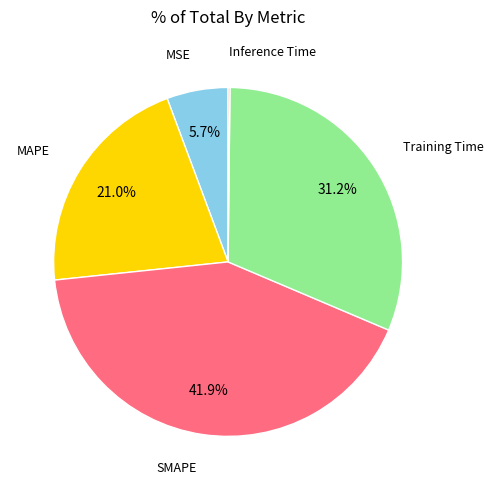

The MAPE slice represents 21% of the pie. True or false?

True